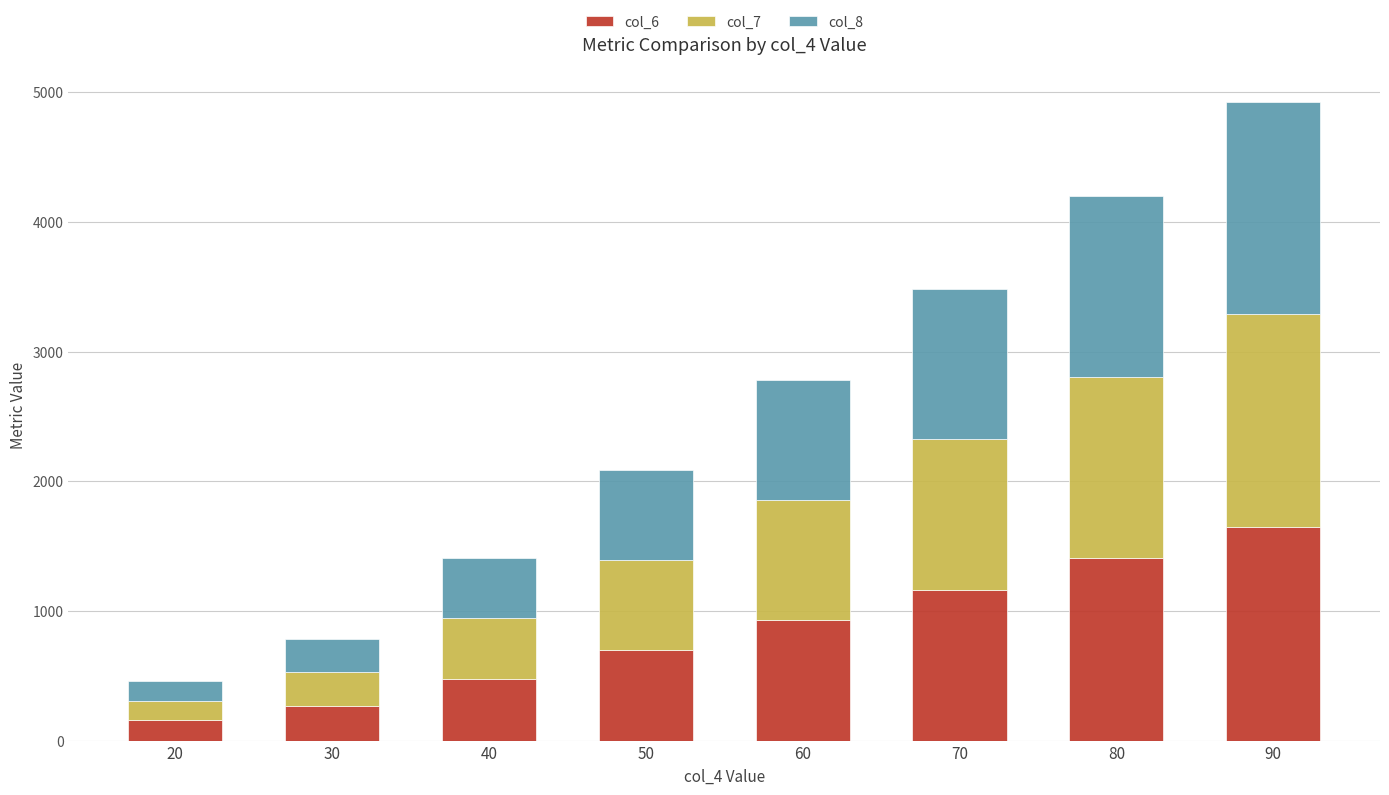

What is the total value across all series at 80?

4203.2